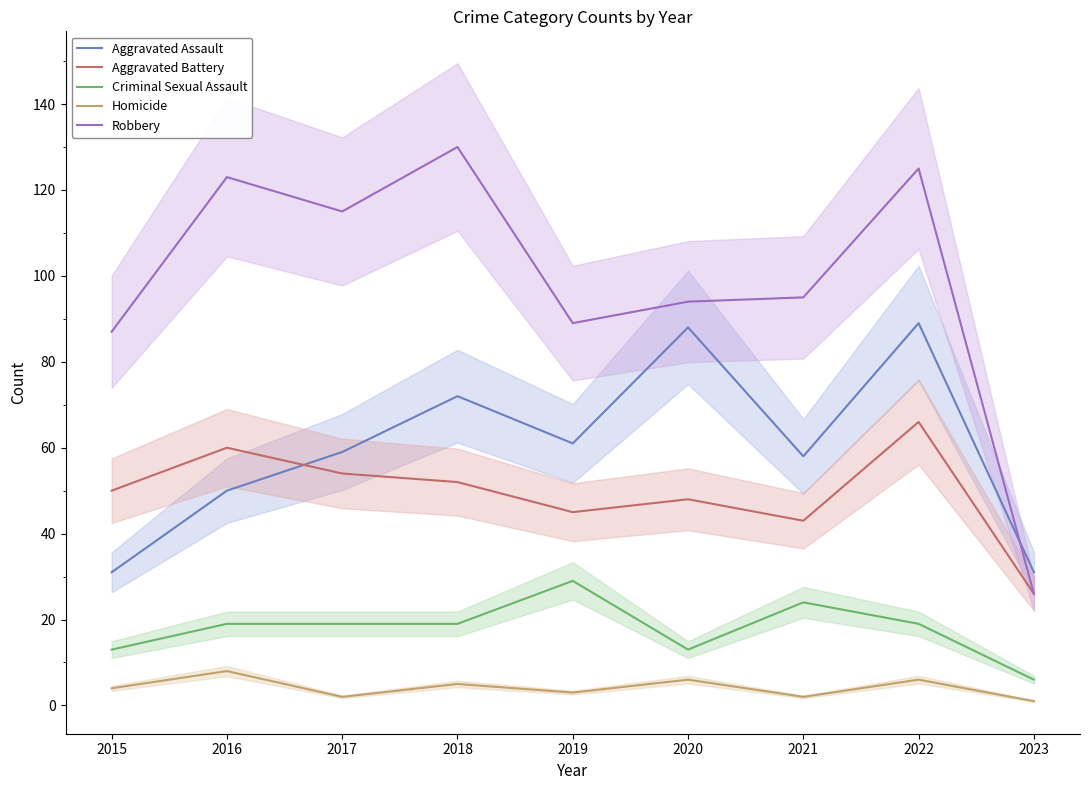

What is the sum of all Robbery values?

884